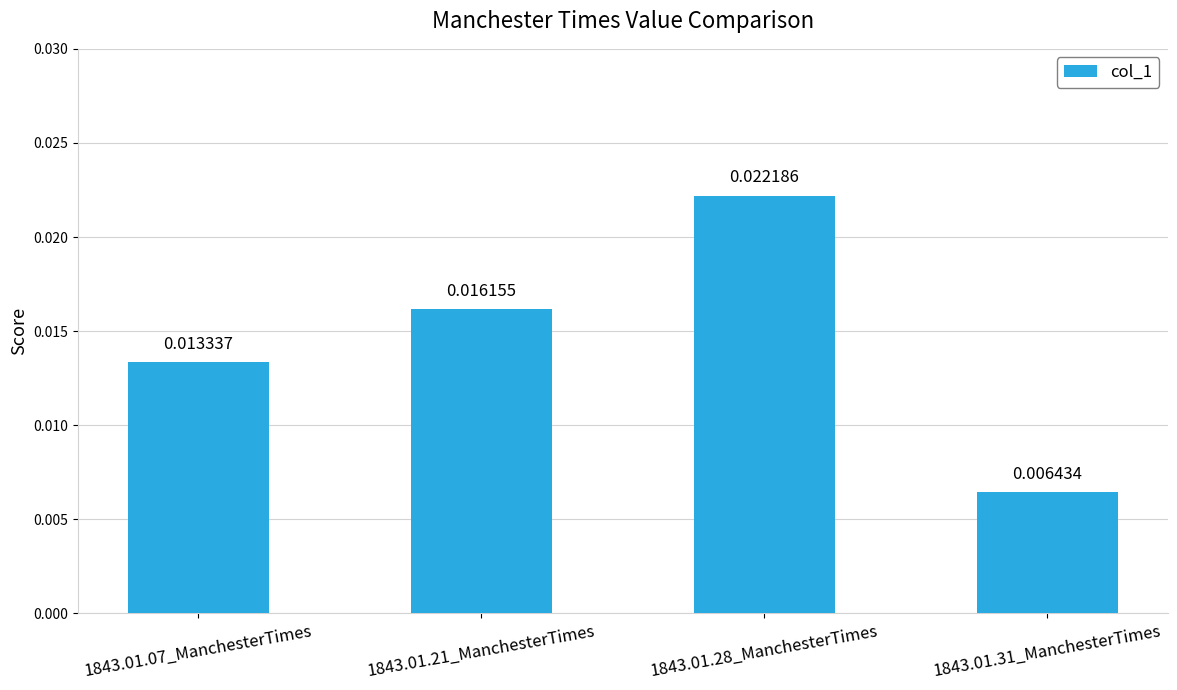

Which has a higher value, 1843.01.28_ManchesterTimes or 1843.01.21_ManchesterTimes?

1843.01.28_ManchesterTimes